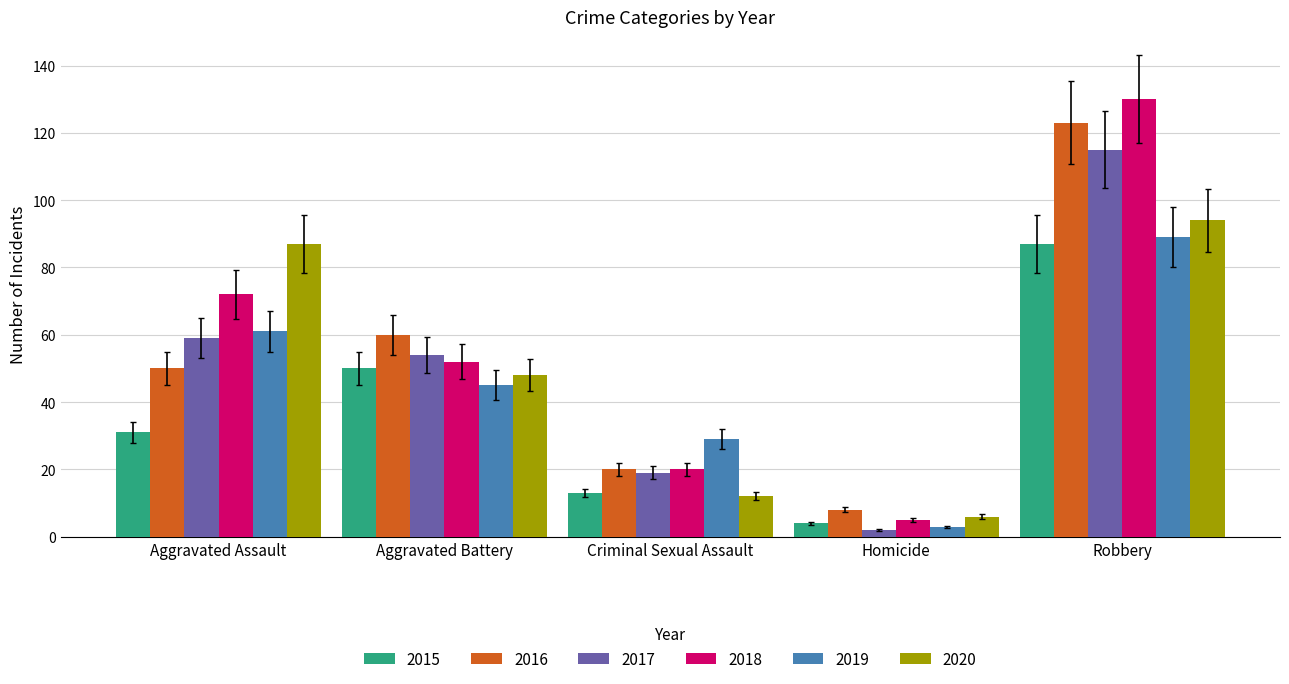

How many data points in 2018 are less than 52?

2